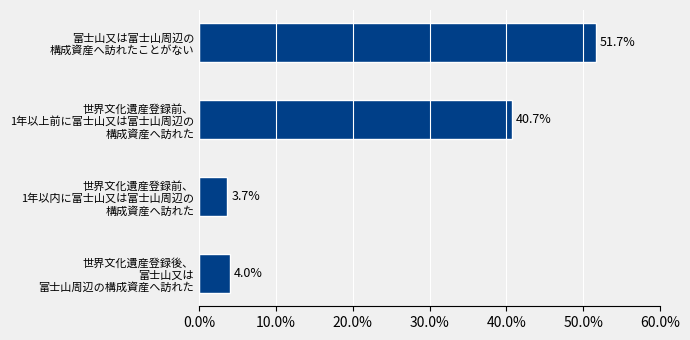

Rank the categories by value from highest to lowest.

富士山又は富士山周辺の
構成資産へ訪れたことがない, 世界文化遺産登録前、
1年以上前に富士山又は富士山周辺の
構成資産へ訪れた, 世界文化遺産登録後、
富士山又は
富士山周辺の構成資産へ訪れた, 世界文化遺産登録前、
1年以内に富士山又は富士山周辺の
構成資産へ訪れた